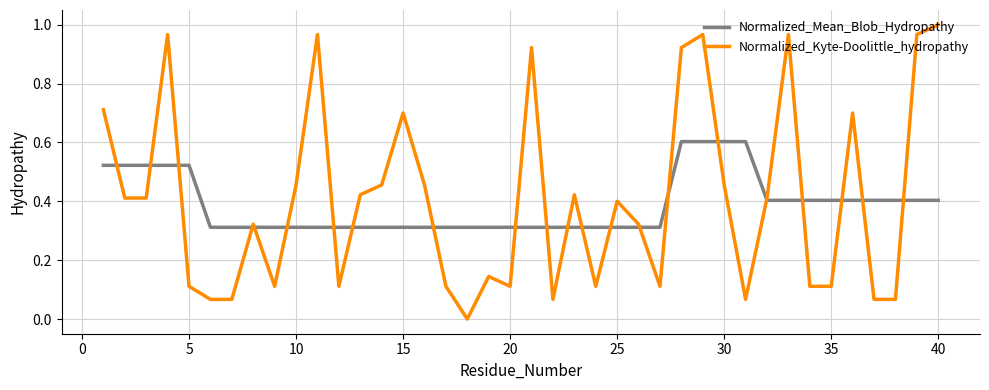

How many lines are shown in the chart?

2